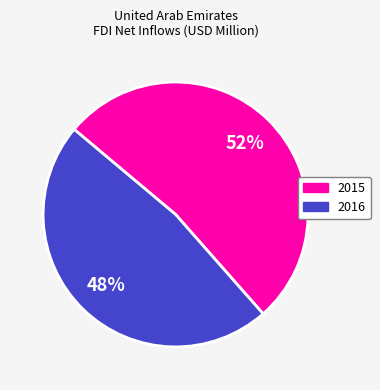

To the nearest percent, what percentage of the pie is 2015?

52%